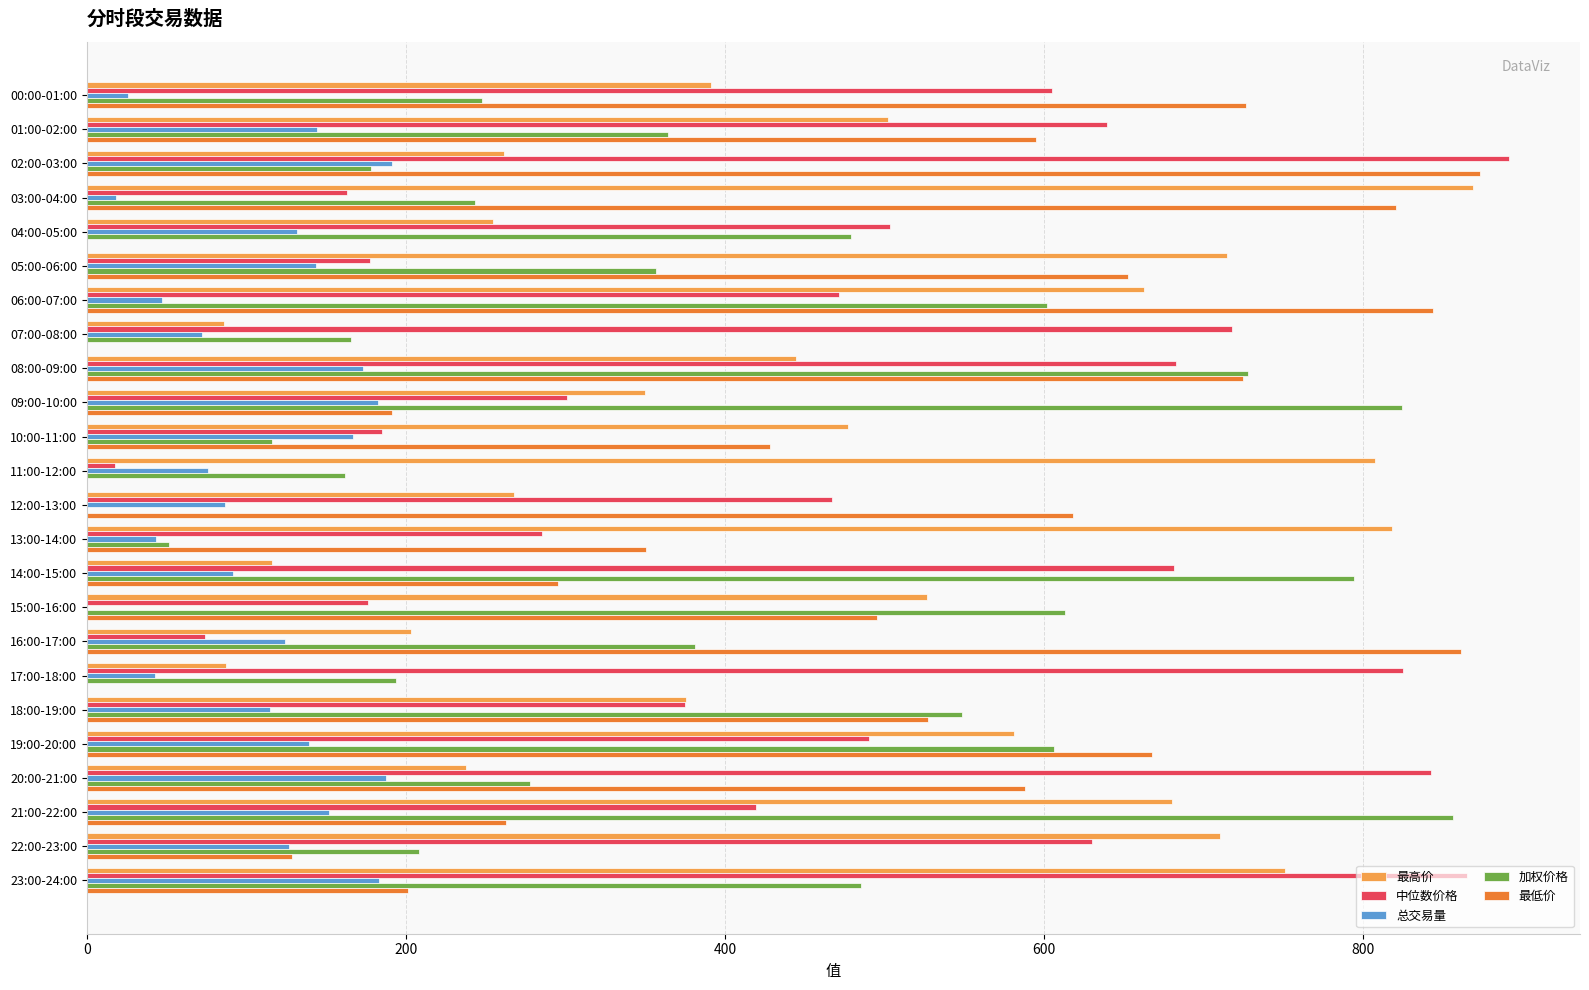

Between 08:00-09:00 and 17:00-18:00, which series saw the biggest shift?

最低价